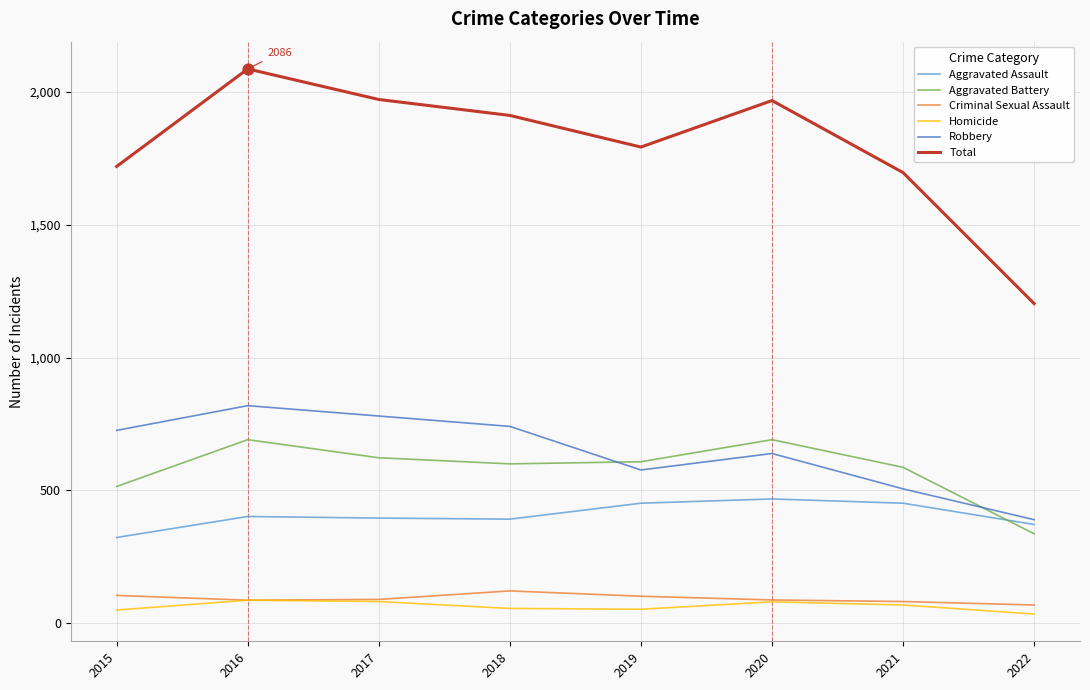

What is the spread (max minus min) of values at 2019?

1739